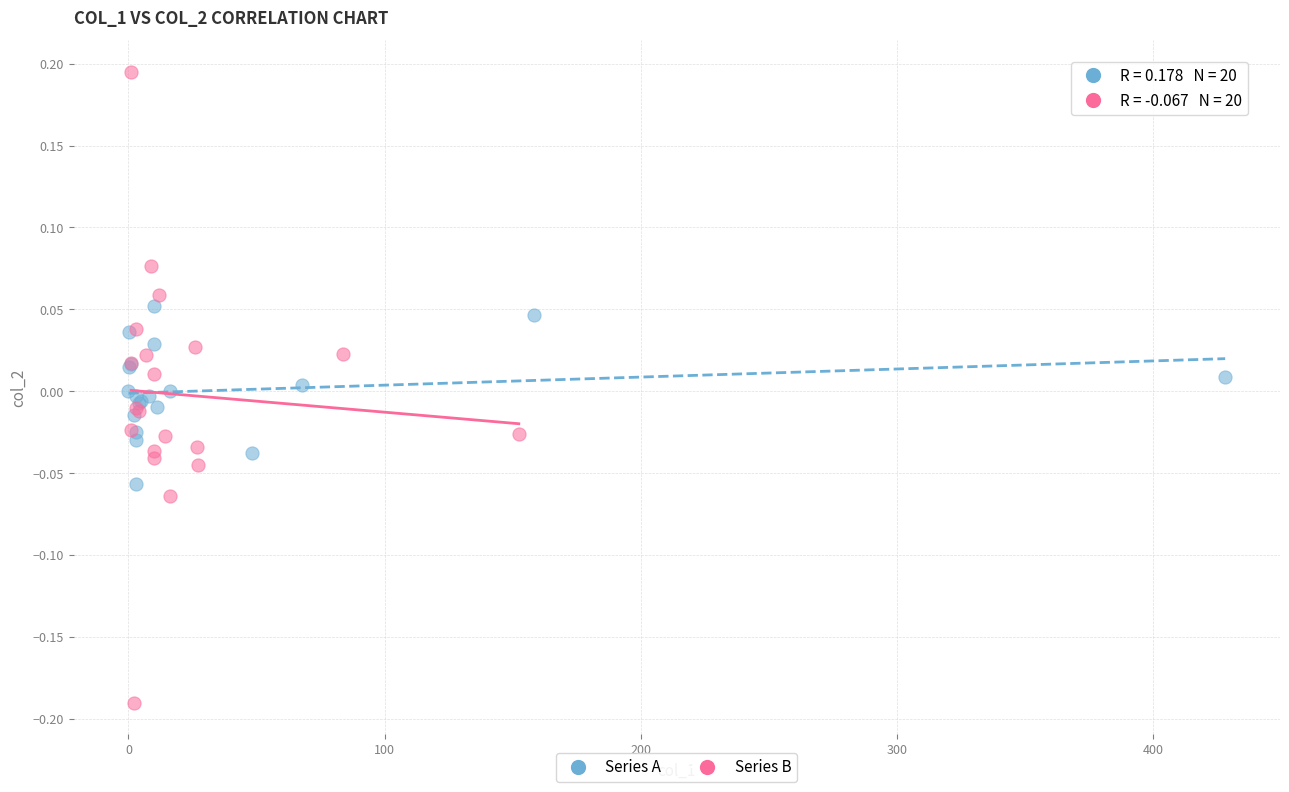

Which series contains the lowest Y value?

Series B